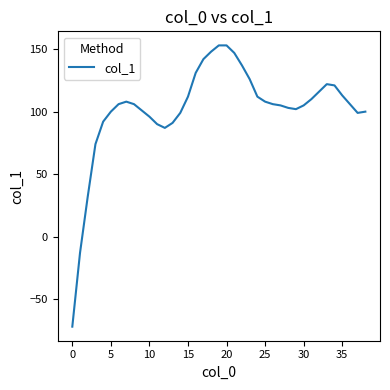

Reading right to left, extract all data points from this chart.

100	99	106	113	121	122	116	110	105	102	103	105	106	108	112	126	137	147	153	153	148	142	131	112	99	91	87	90	96	101	106	108	106	100	92	74	32	-13	-72